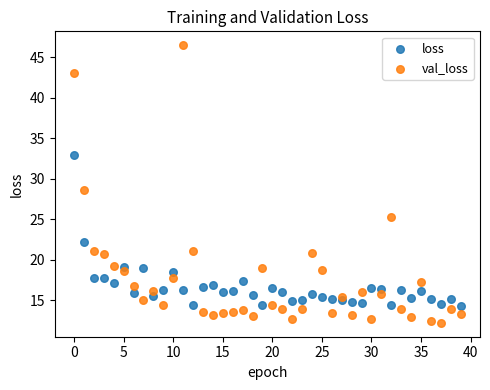

Which series contains the highest Y value?

val_loss